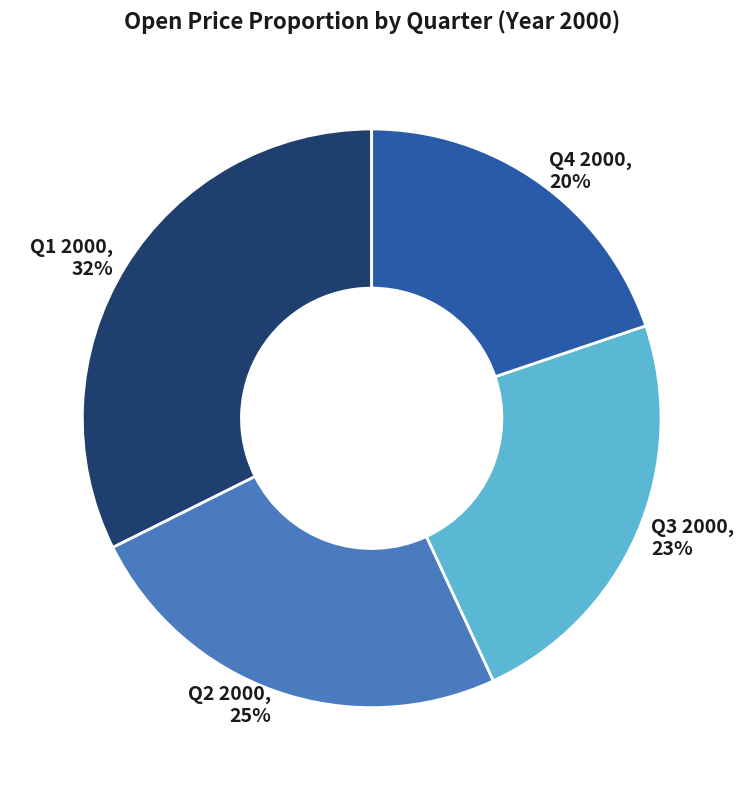

What is the smallest slice in the pie chart?

Q4 2000